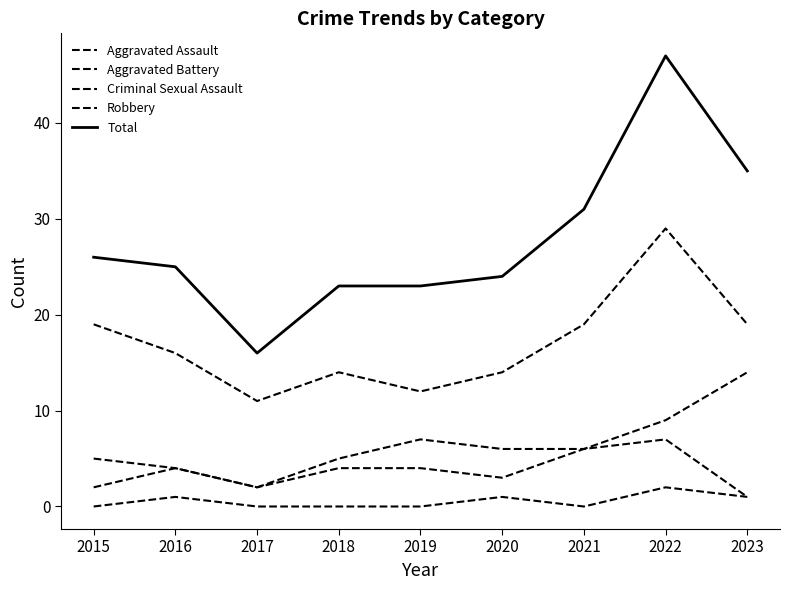

How many distinct data groups are displayed?

5